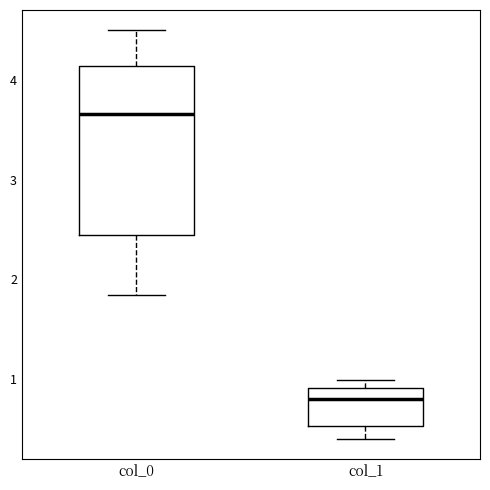

Where is the lower edge of the box for col_1 on the y-axis? The values are not printed on the chart, so give them approximately, as read against the axis.

0.5